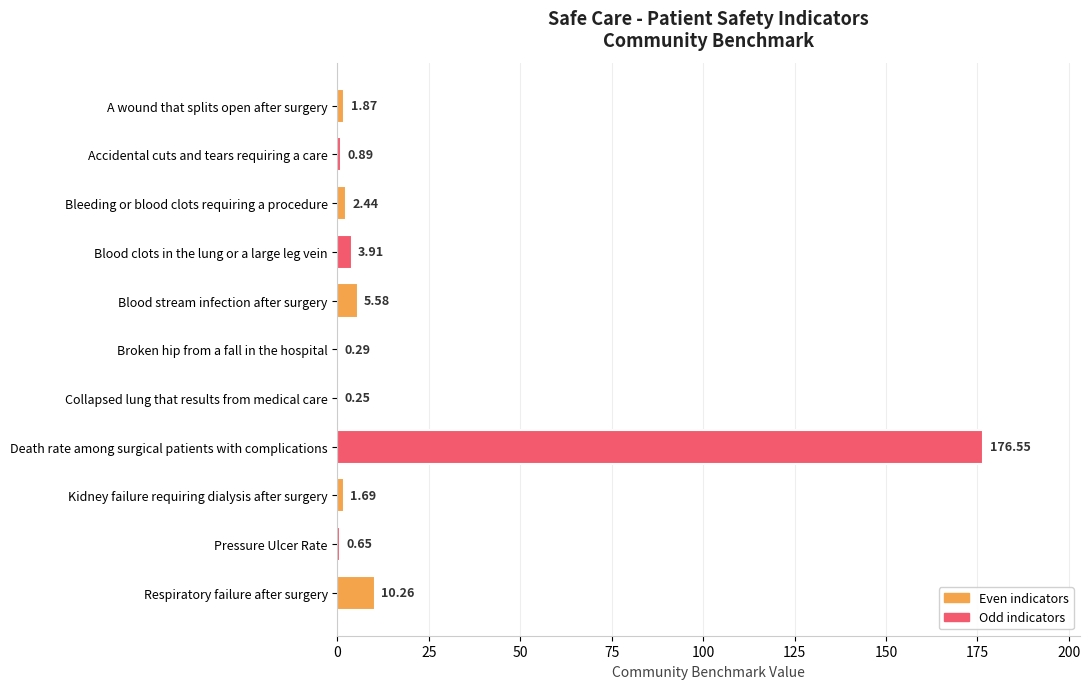

What is the sum of all values?

204.4